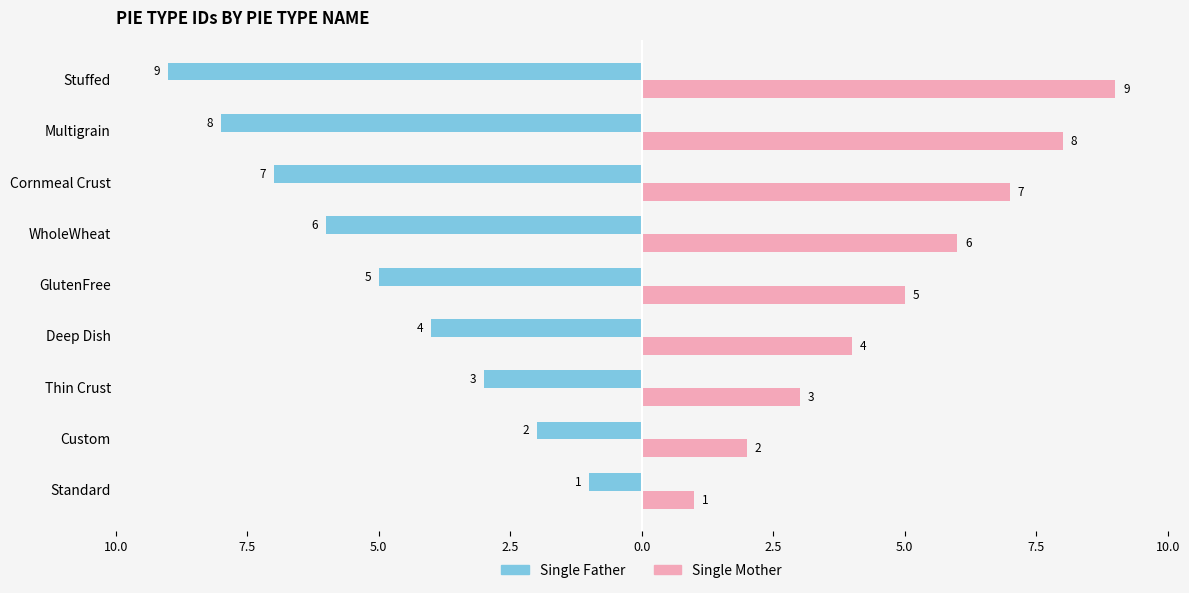

What are all the series names shown in the legend?

Single Father, Single Mother